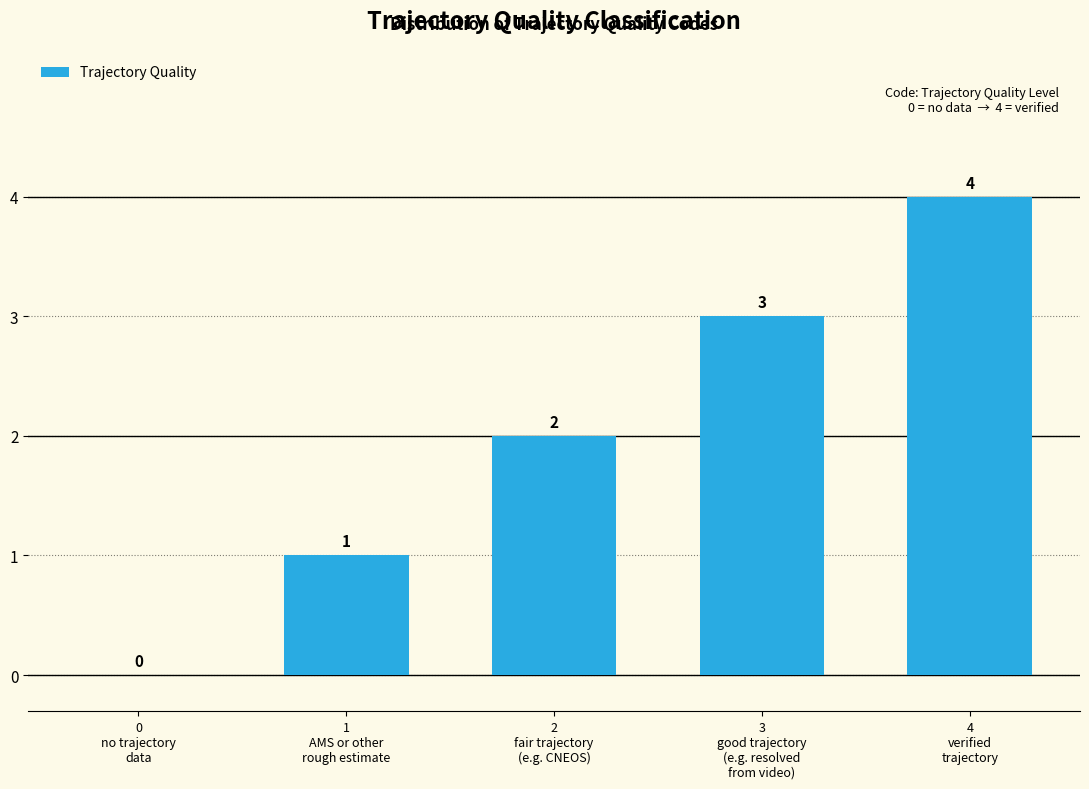

How many distinct data groups are displayed?

1